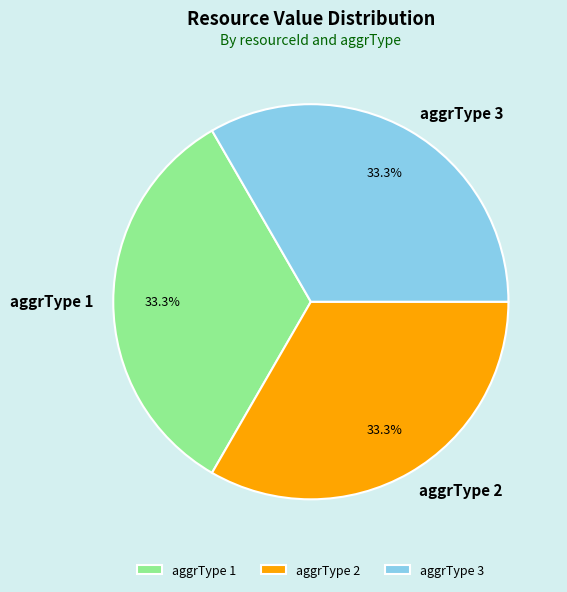

Does aggrType 2 represent more than half of the total?

No